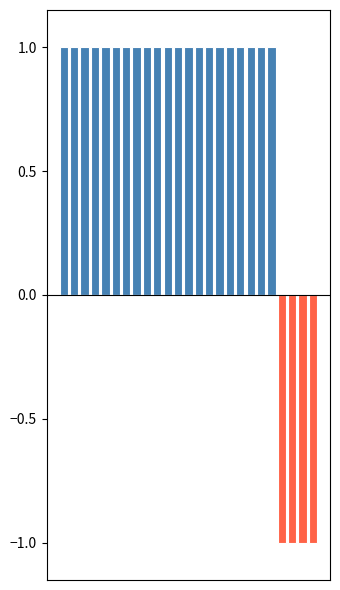

Where is positive nearest to the value 0?

21